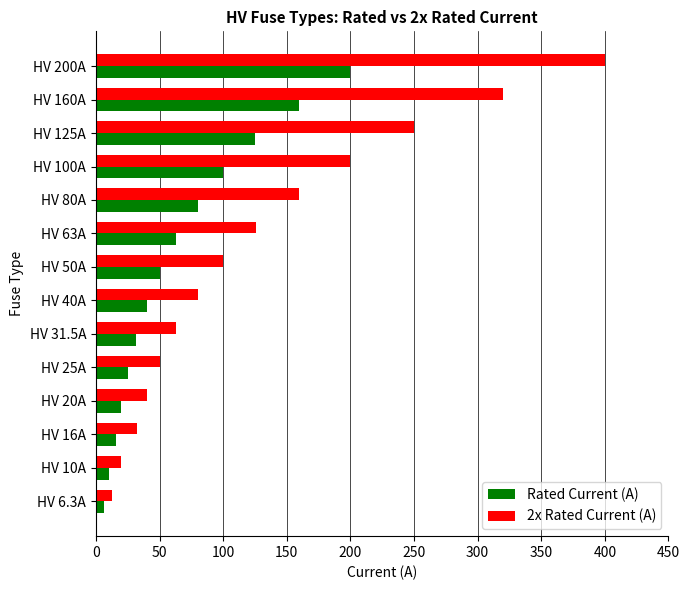

Is it true that 2x Rated Current (A) equals 200.0 at HV 100A?

True